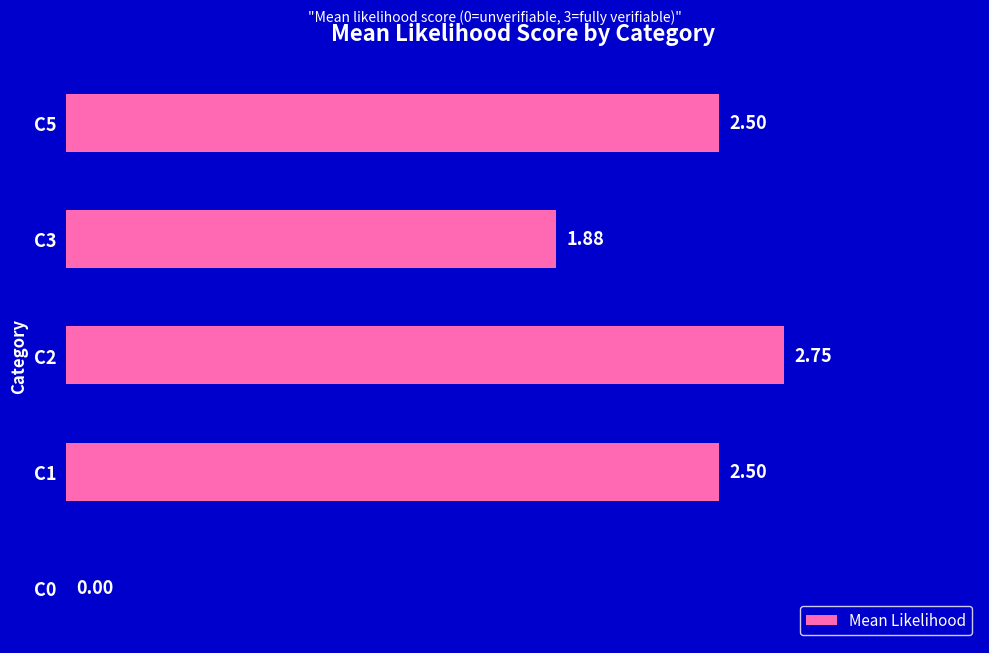

Which category has the highest value across all series?

C2